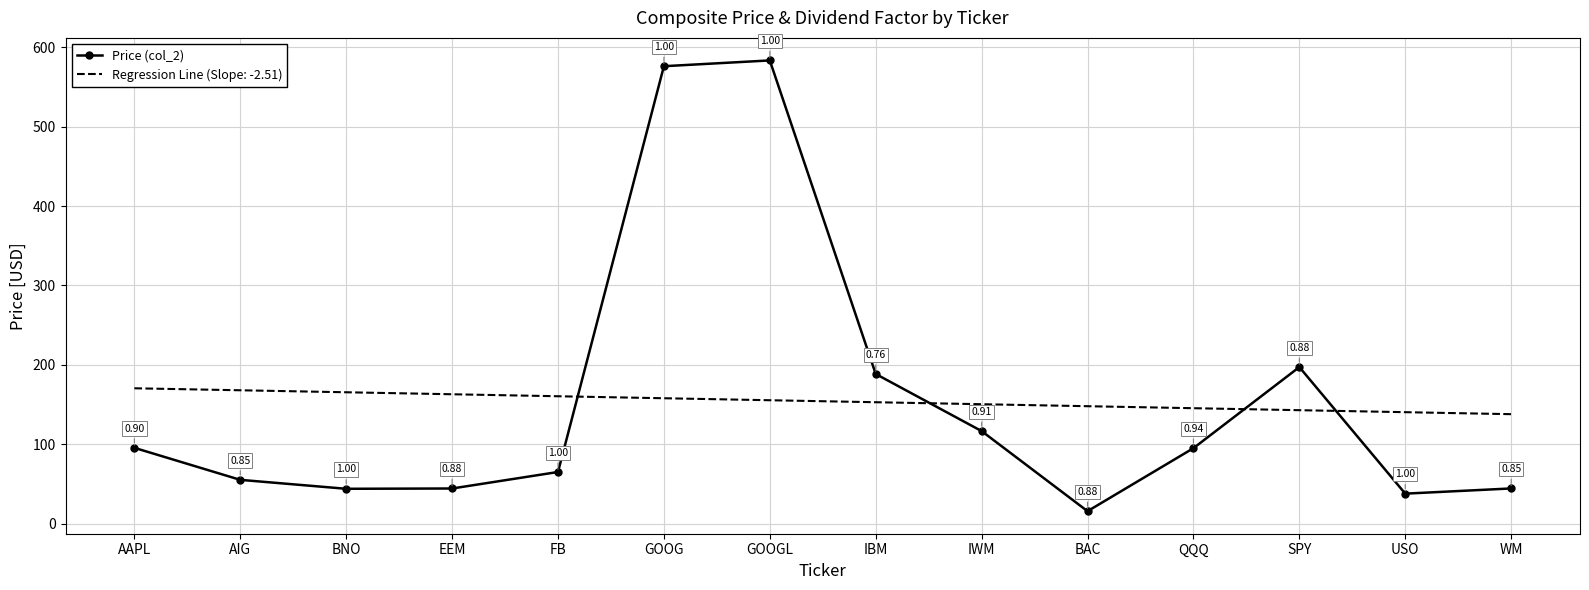

Rank the series at WM from highest to lowest value.

Regression Line (Slope: -2.51), Price (col_2)